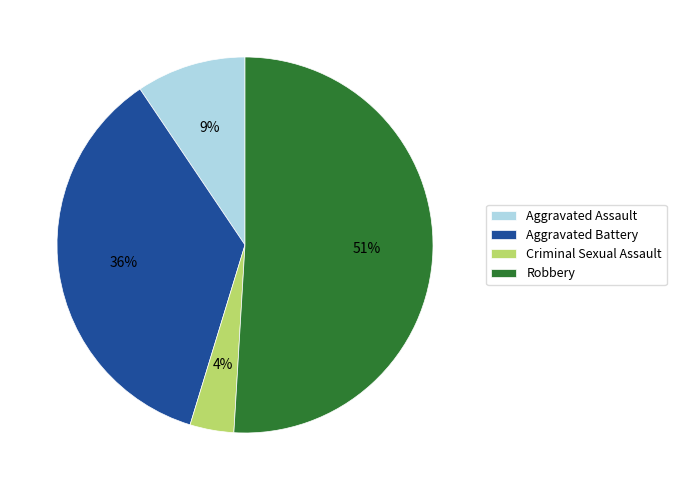

The Criminal Sexual Assault slice represents 4% of the pie. True or false?

True